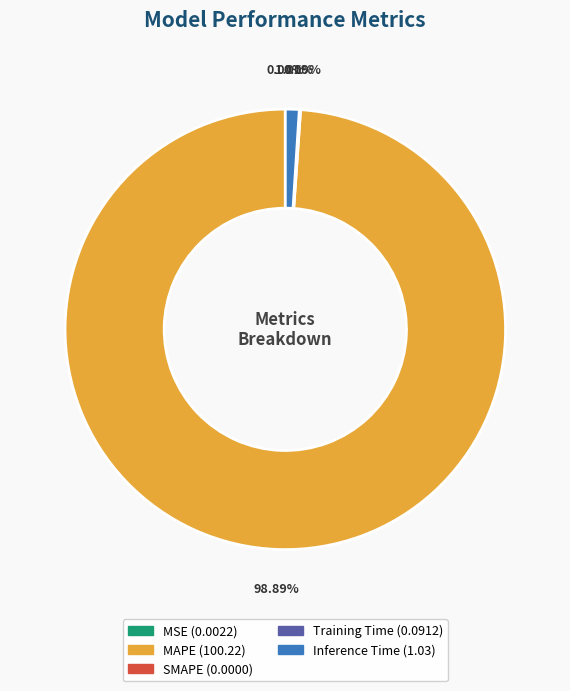

What is the smallest slice in the pie chart?

SMAPE